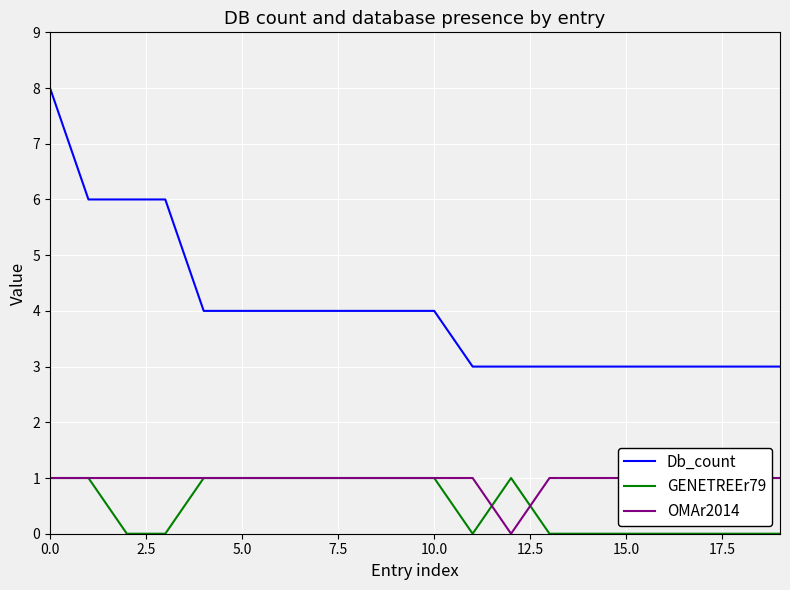

What is the lowest value of the Db_count series?

3